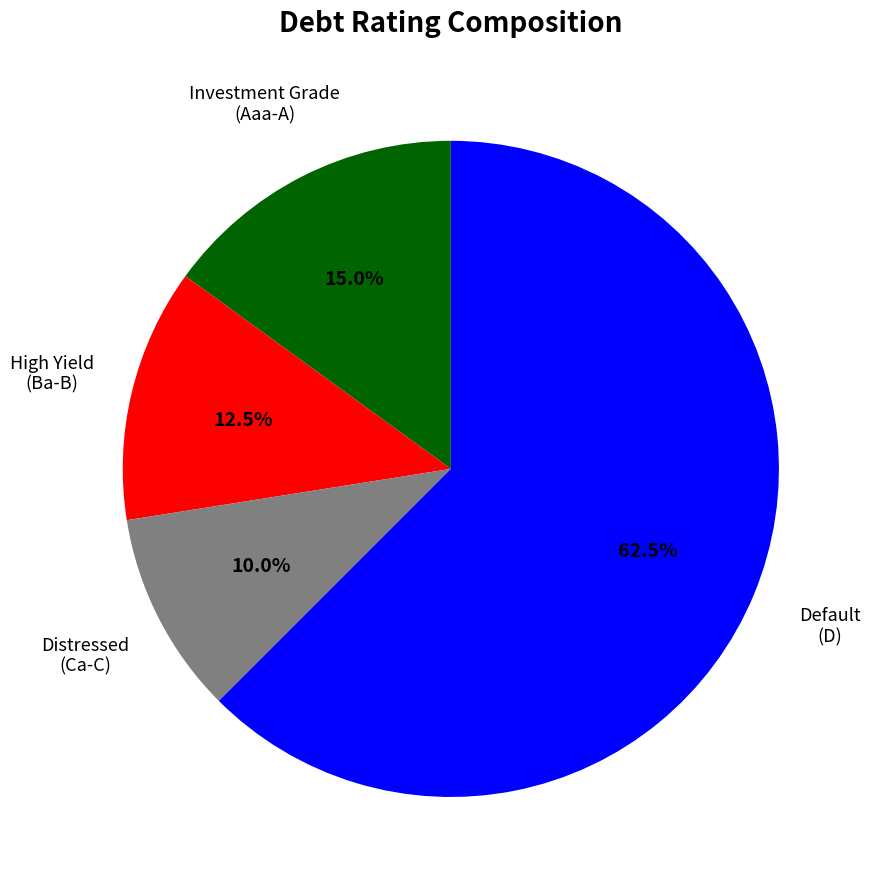

How many segments does this pie chart have?

4